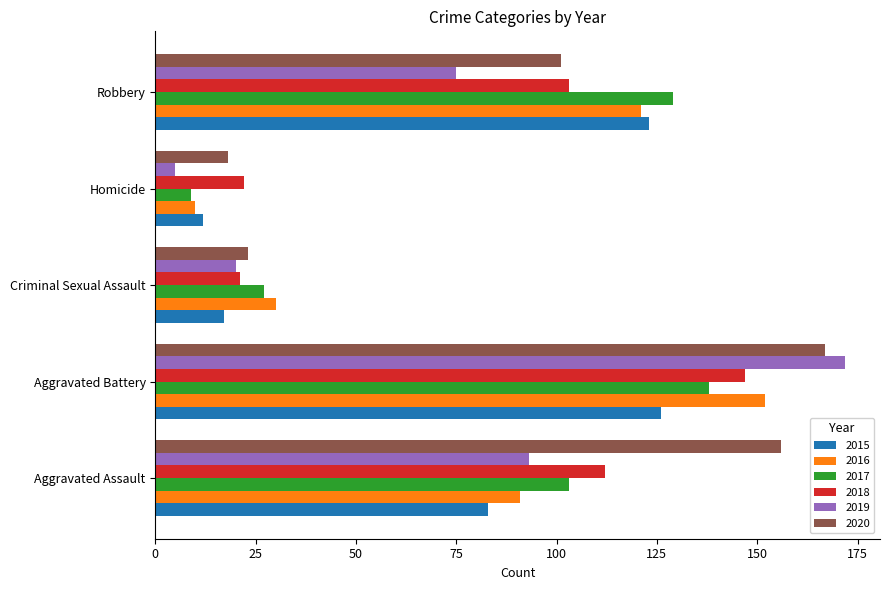

What is the approximate value of 2018 at Aggravated Assault, to the nearest 50?

100